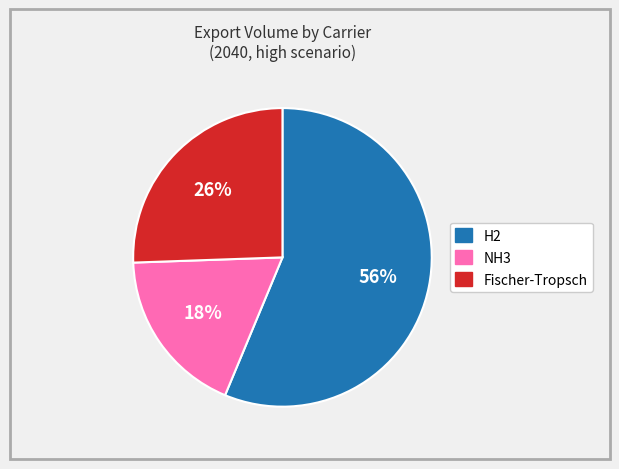

Is there a majority slice in this chart?

Yes